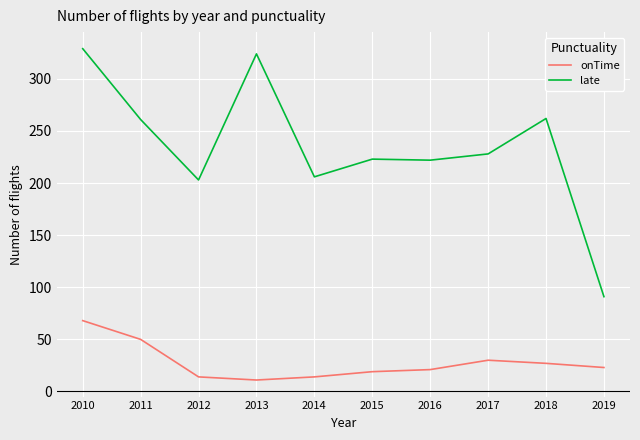

Which series has the largest range (max minus min)?

late